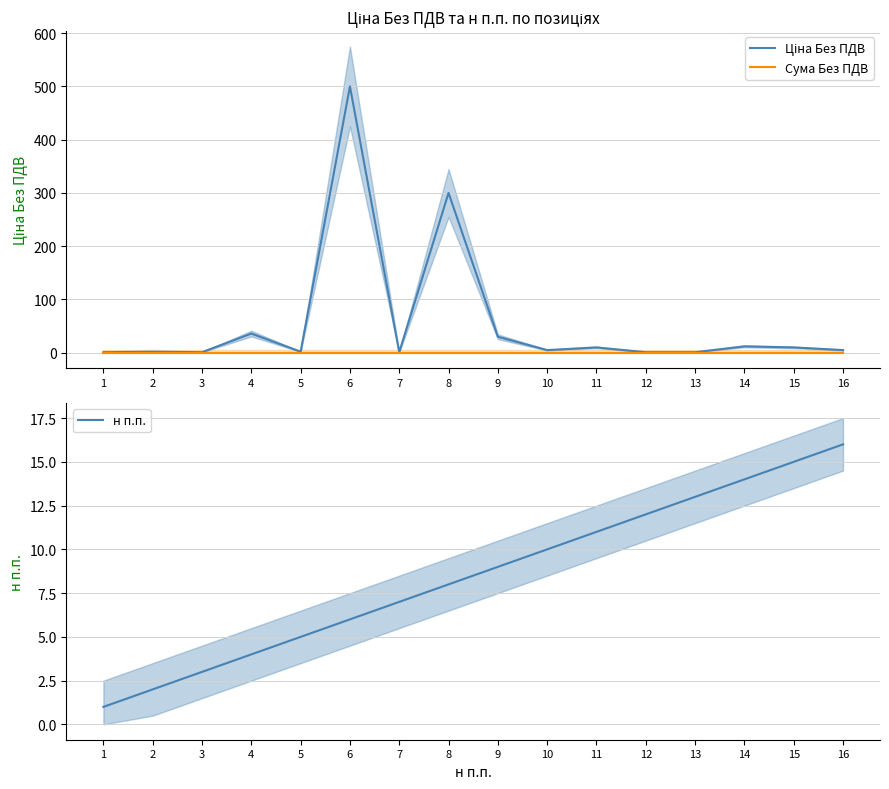

What is the difference between the maximum and minimum values in the Ціна Без ПДВ series?

499